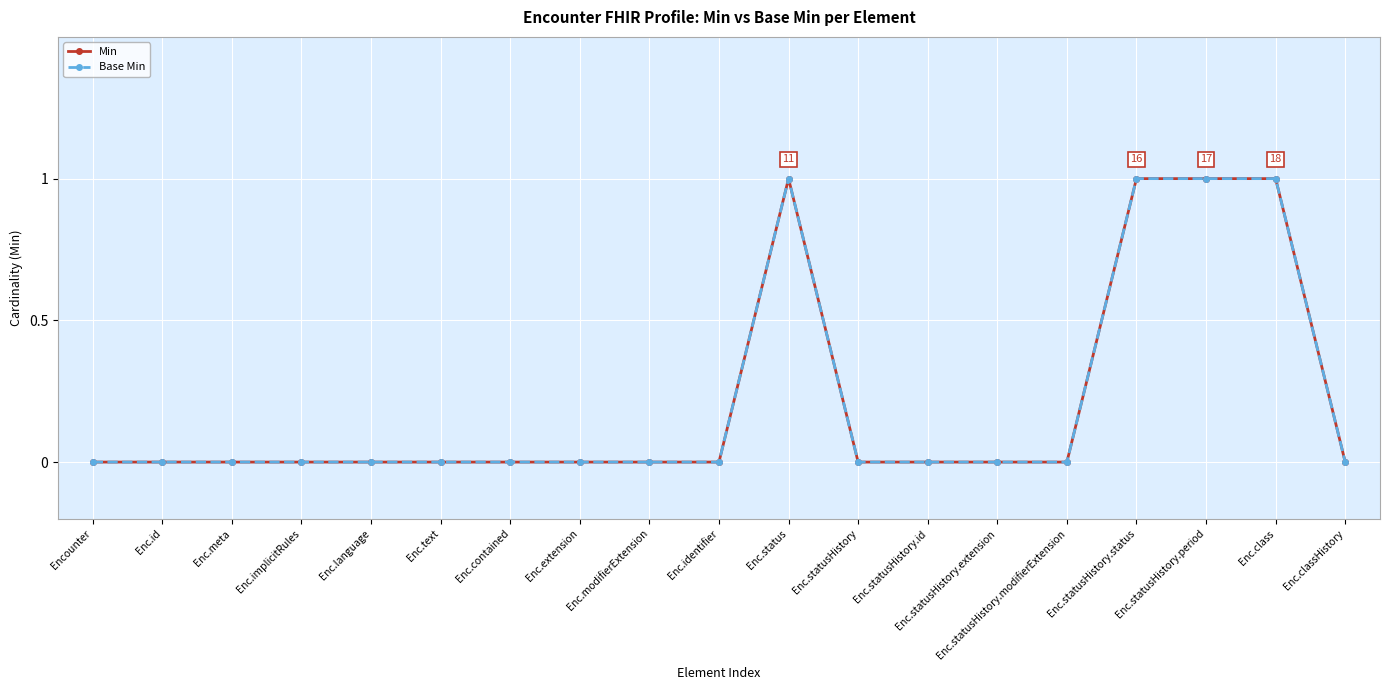

Reading left to right, list all the values displayed in this chart.

Min: 0	0	0	0	0	0	0	0	0	0	1	0	0	0	0	1	1	1	0
Base Min: 0	0	0	0	0	0	0	0	0	0	1	0	0	0	0	1	1	1	0